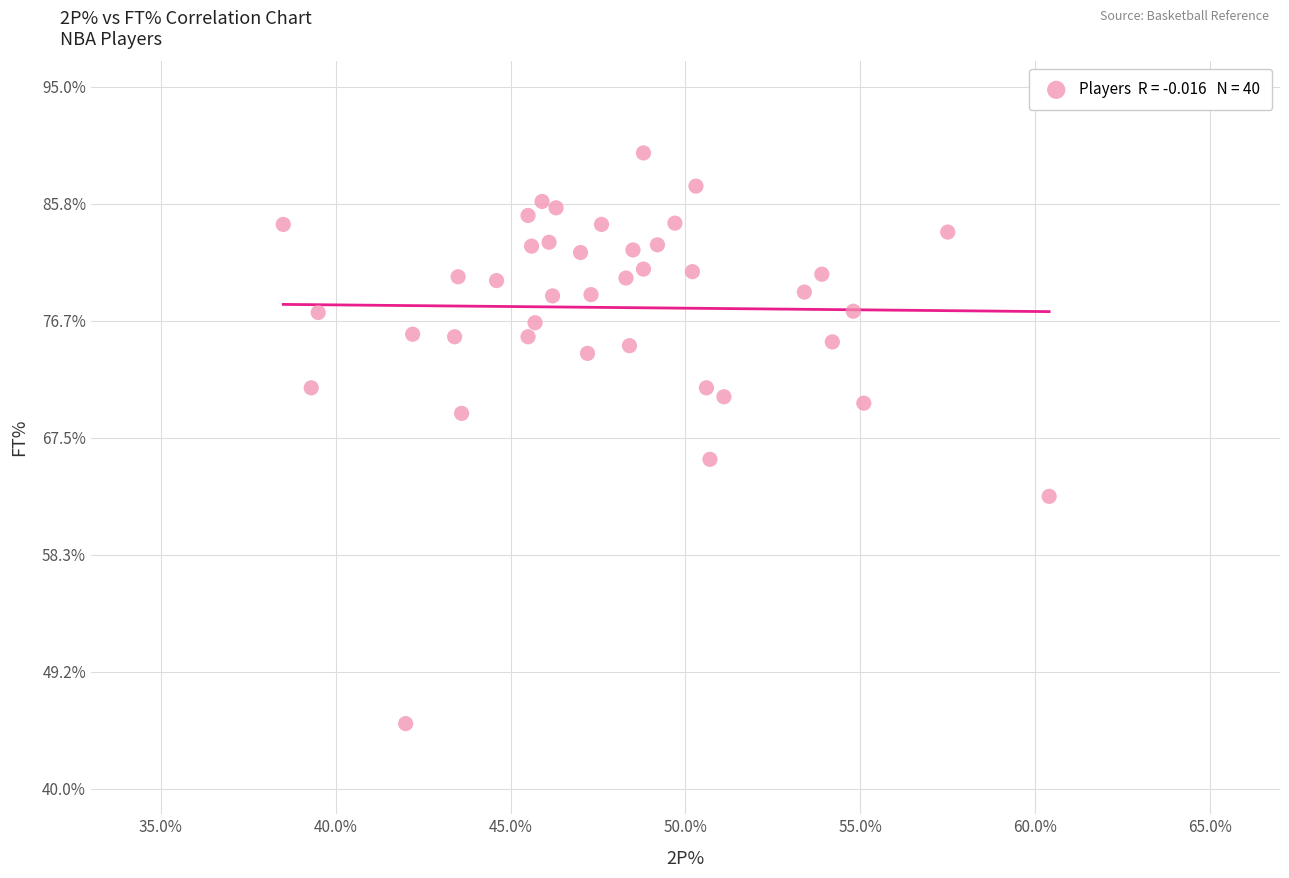

What Y value in the scatter plot is closest to 67?

65.8